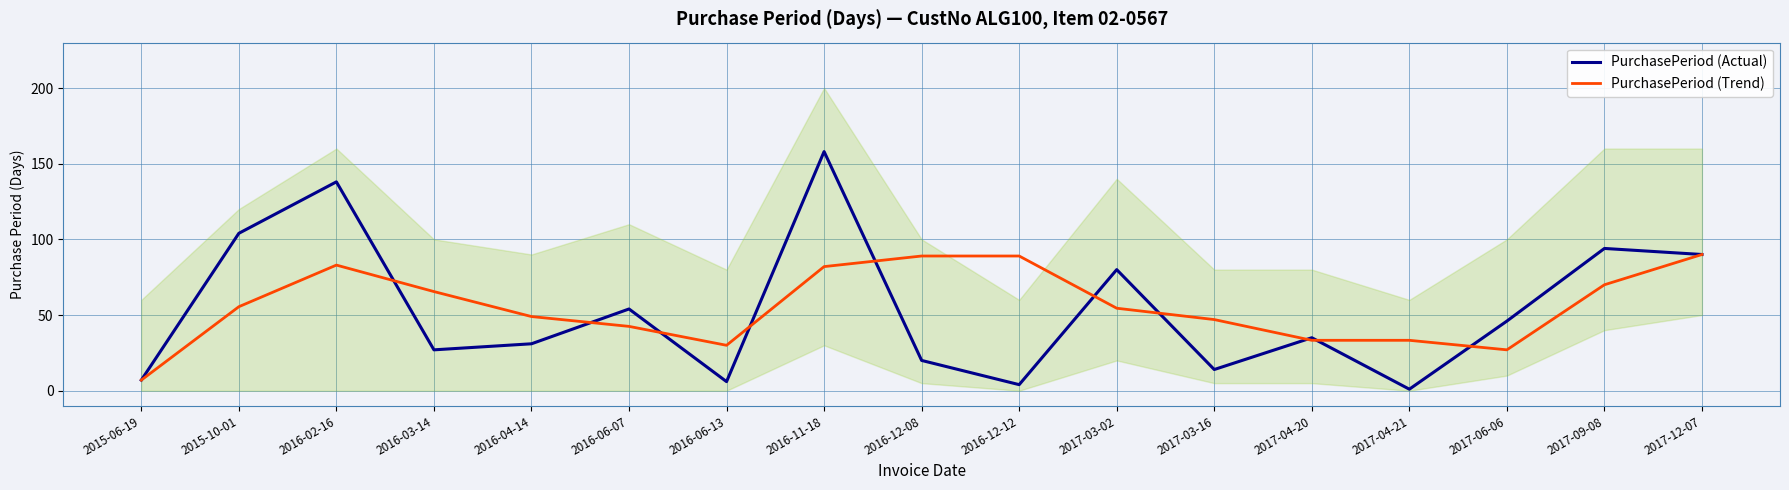

How many values in the PurchasePeriod (Trend) series are below 54?

8